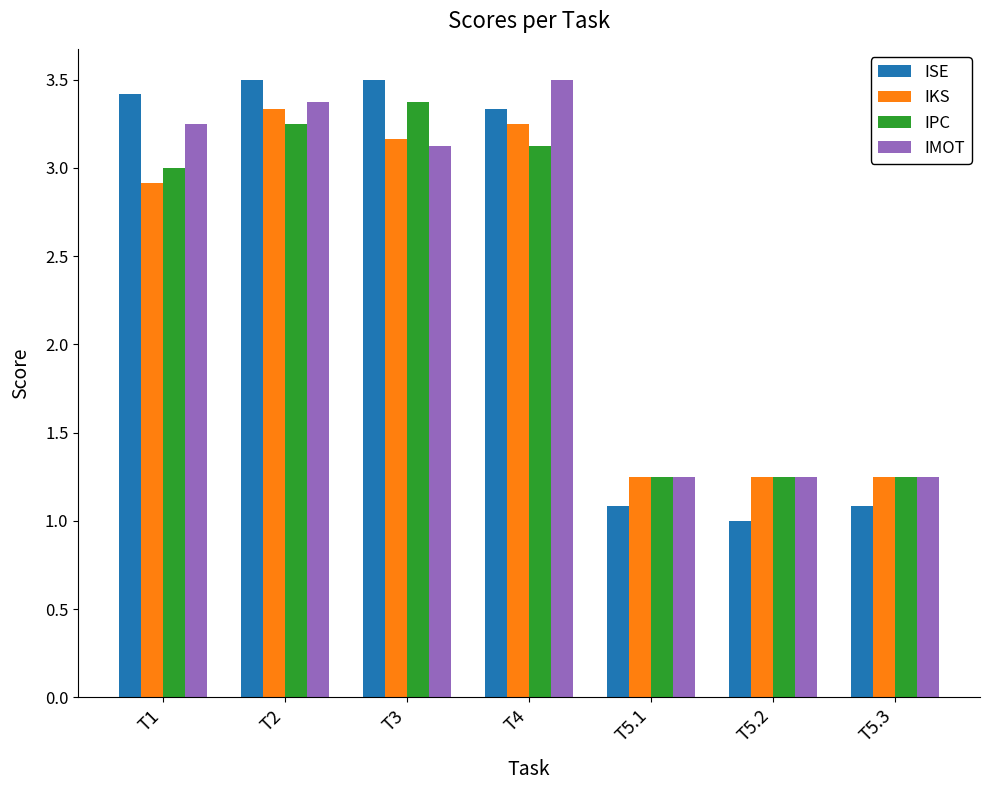

What is the sum of the ISE values at T5.3 and T2?

4.6